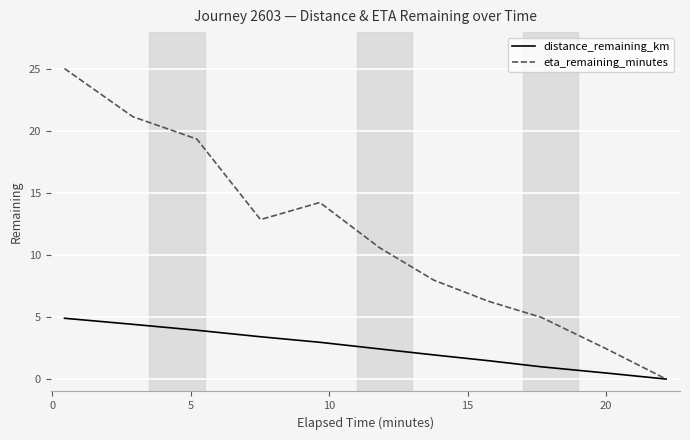

How many categories are shown in the chart?

11